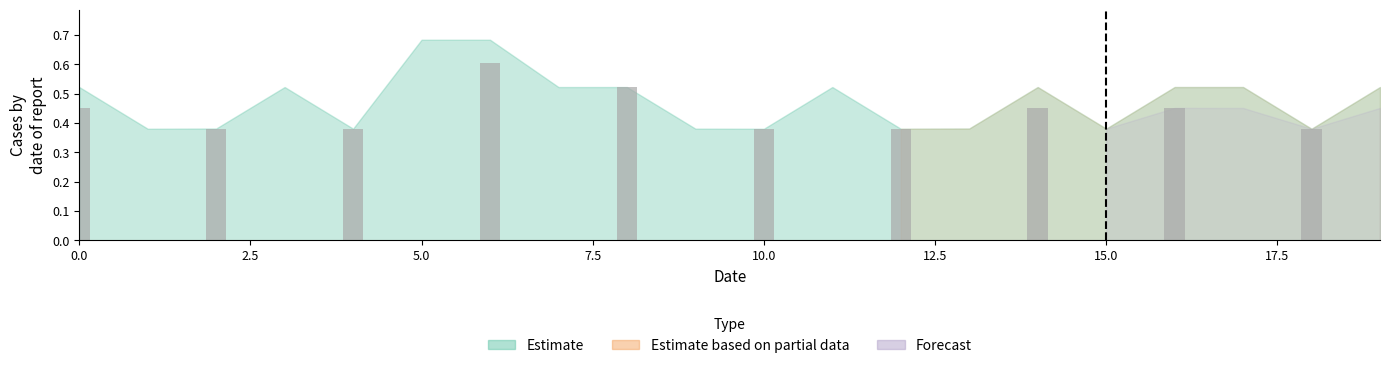

How many values are between 0 and 1?

10